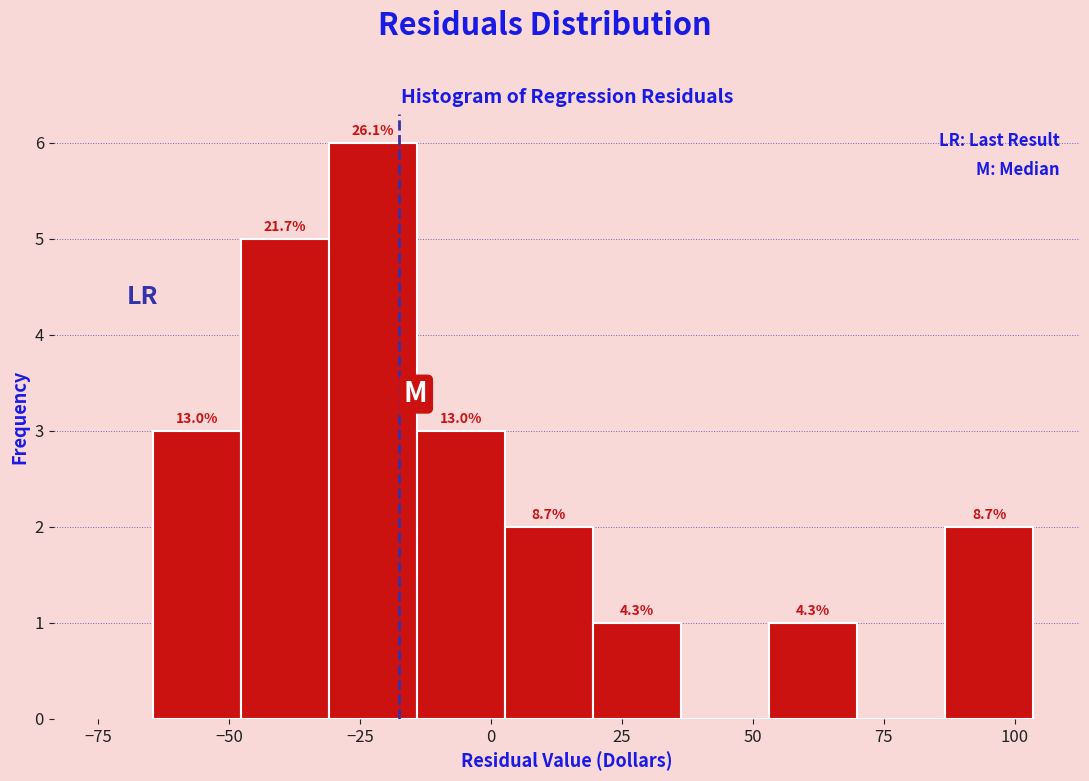

Around what value on the x-axis is the tallest bar? Give the approximate position of its centre, as read against the axis.

-25